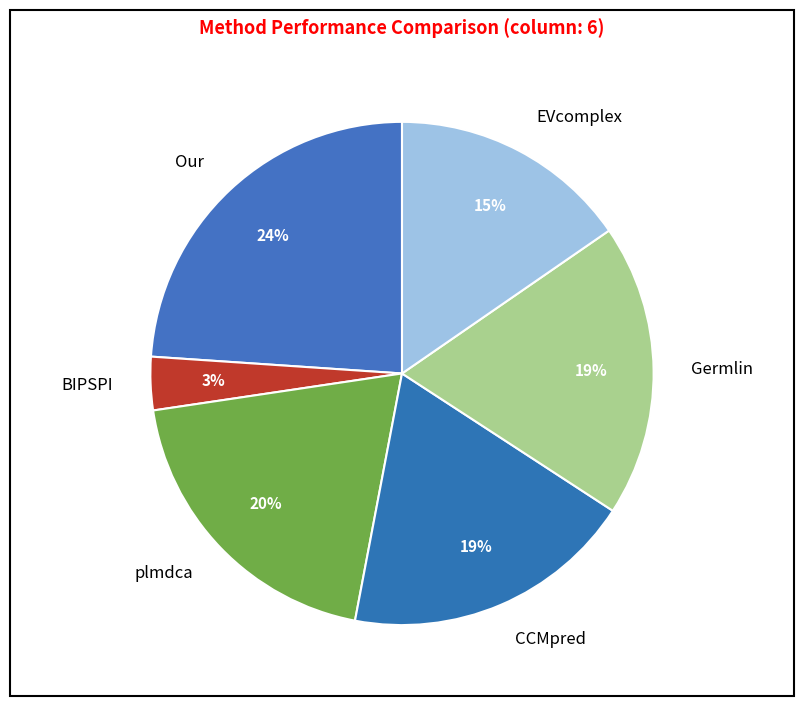

To the nearest percent, what is the difference between the largest and smallest slice percentages?

21%